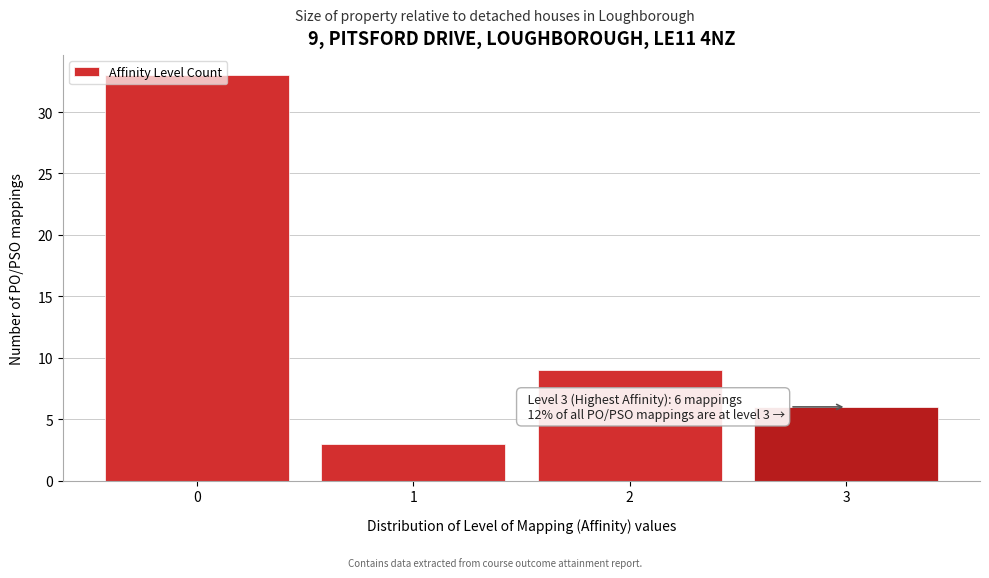

Over which range of the x-axis is the bar tallest?

-0.5 to 0.5